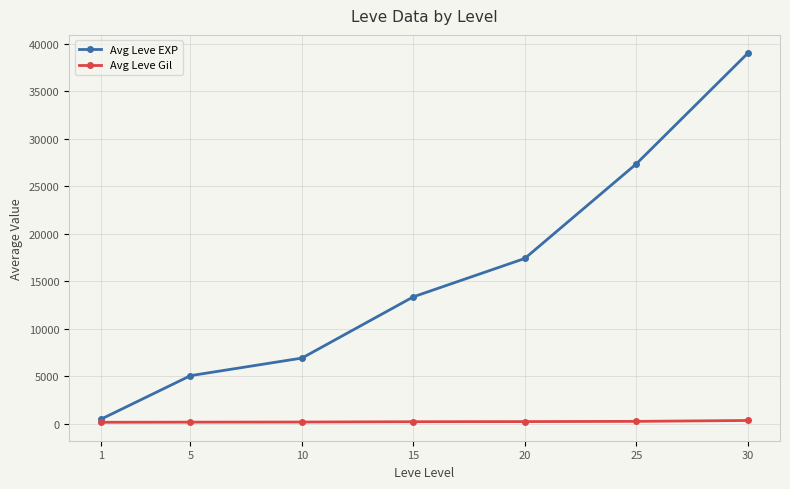

True or false: Avg Leve EXP has a value of 12303 at 10.

False